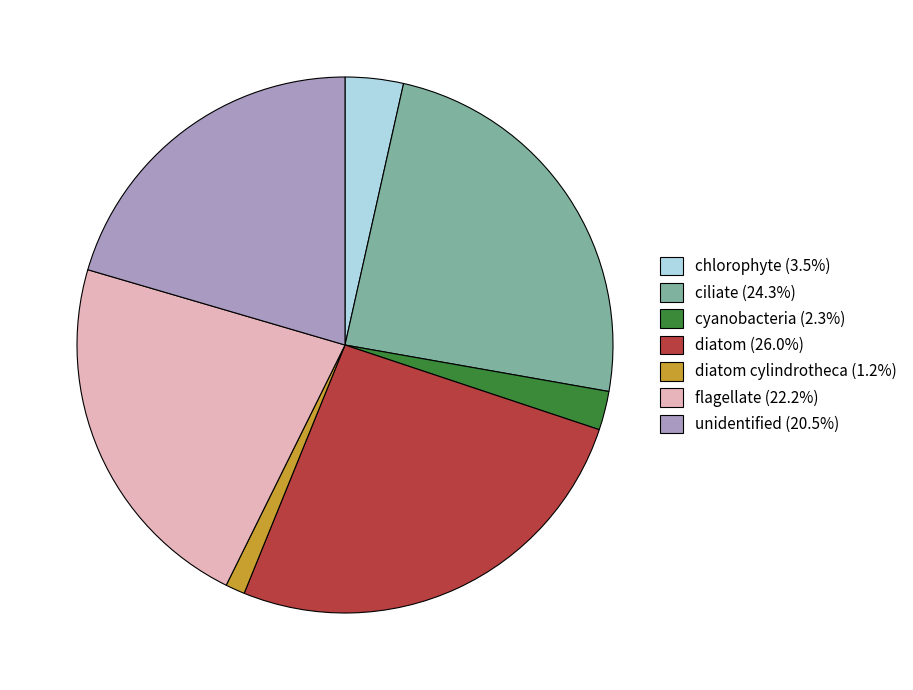

Approximately how many times larger is the value at diatom (26.0%) compared to unidentified (20.5%)?

1.3